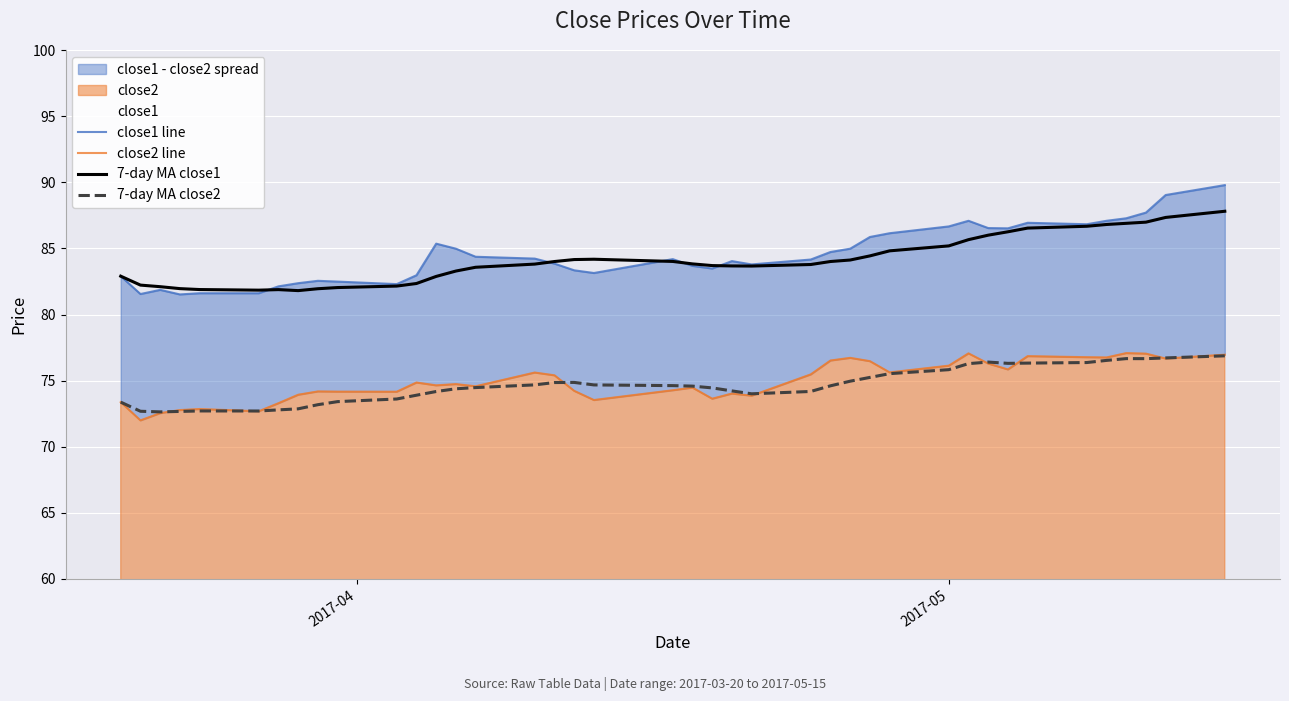

What is the minimum value for 7-day MA close2?

72.6